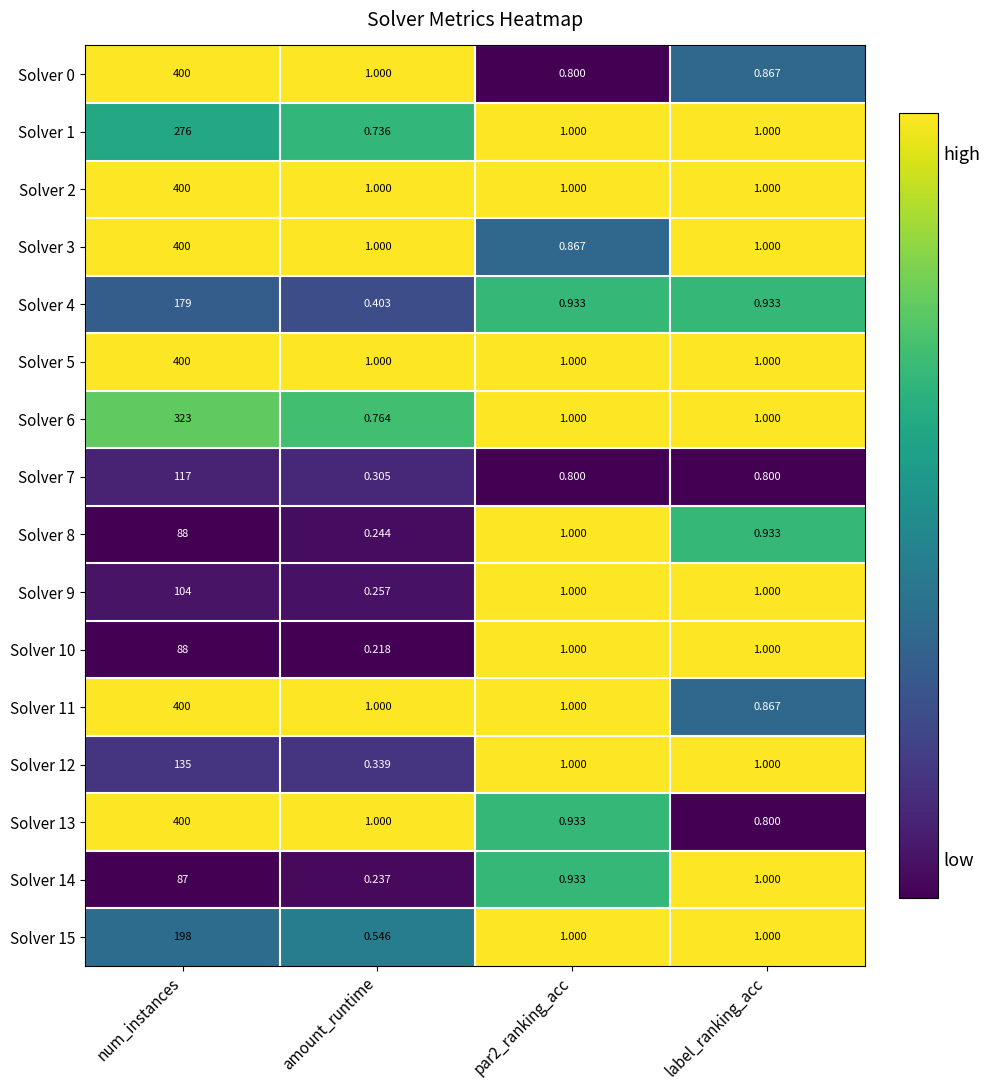

What is the greatest value displayed?

400.0